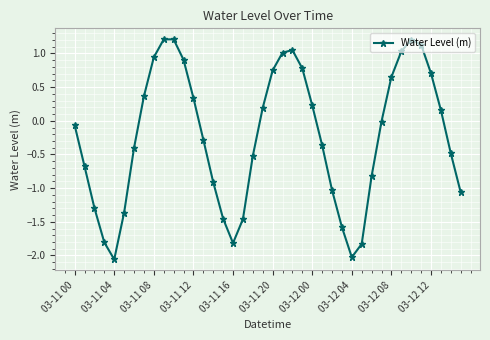

How many interior local valleys (lower than both neighbors) does the data have?

3